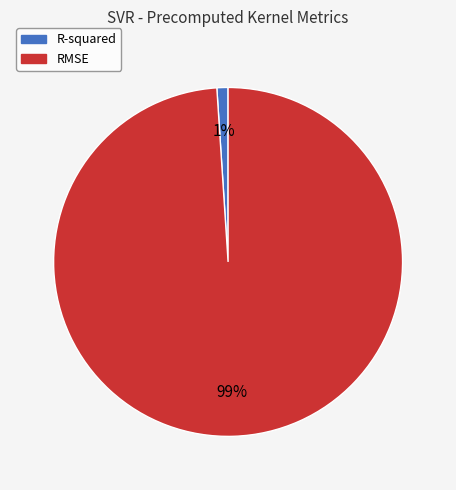

Between R-squared and RMSE, which is larger?

RMSE